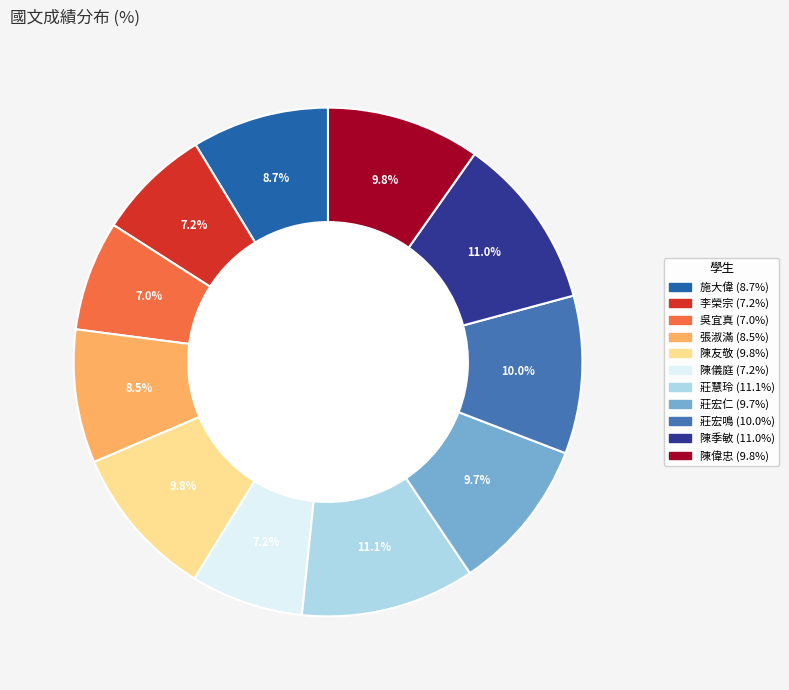

Is there any slice that represents more than half of the pie?

No